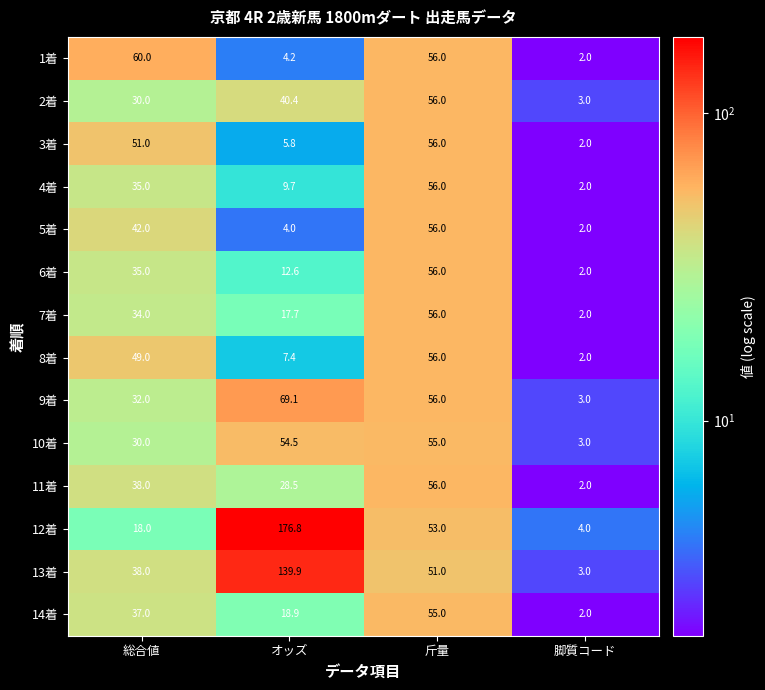

Count the number of data series in this chart.

14